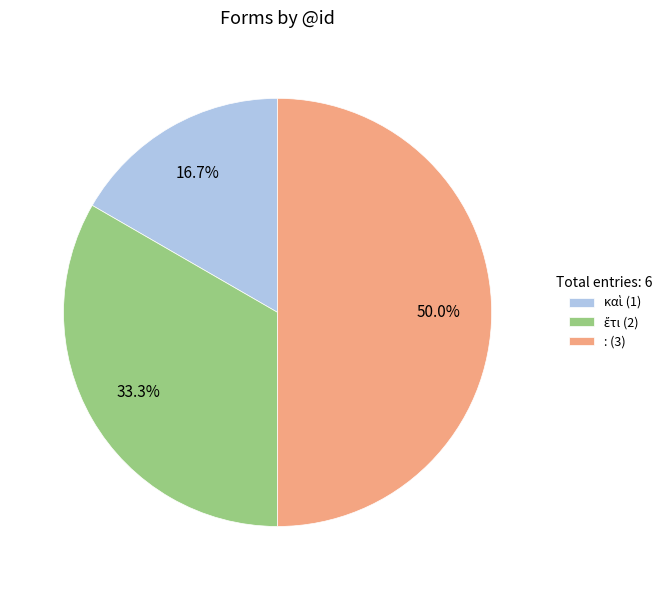

What percentage is NOT represented by : (3)?

50.0%